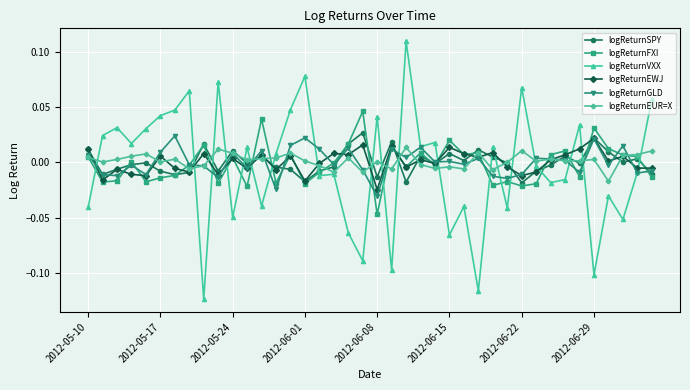

Which series has the widest spread of values?

logReturnVXX